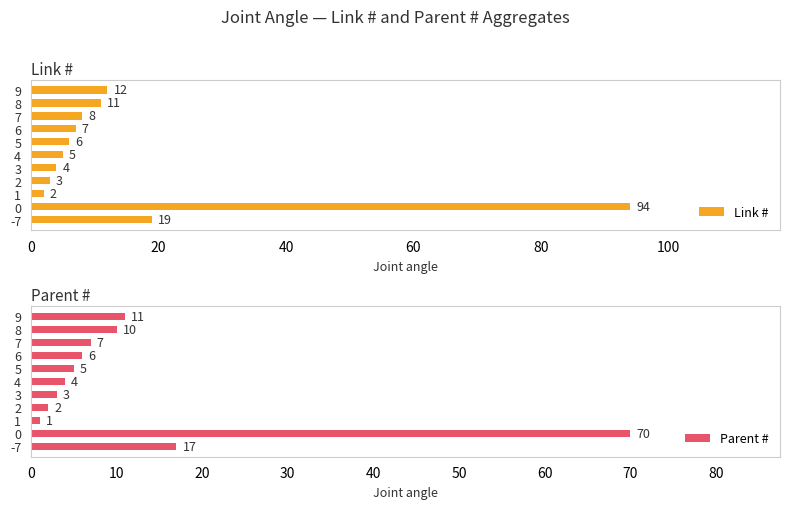

Is it true that Parent # equals 11 at 7?

False